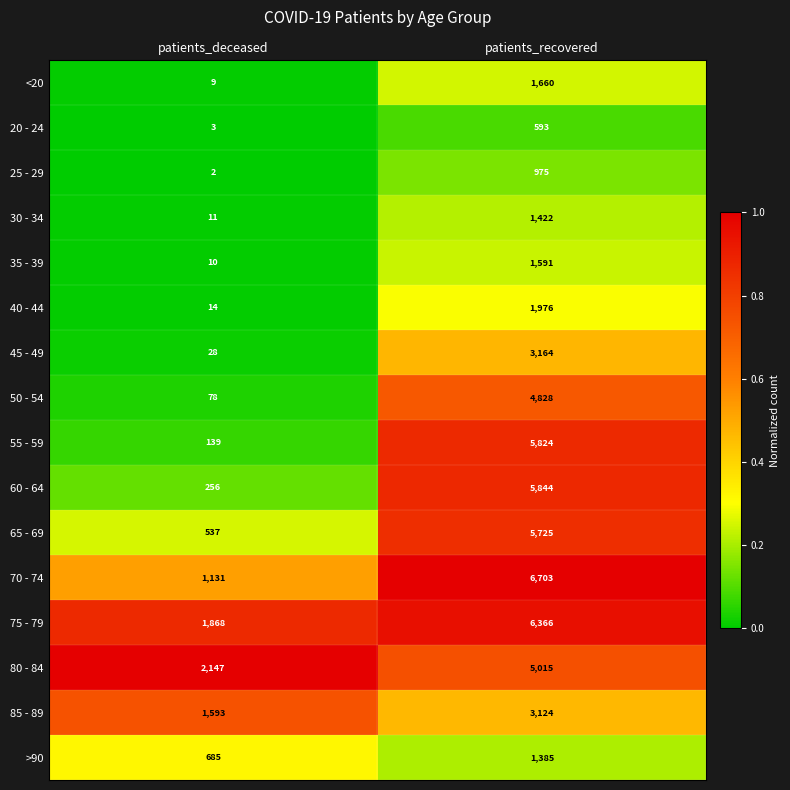

At which label is 45 - 49 closest to 1596?

patients_deceased